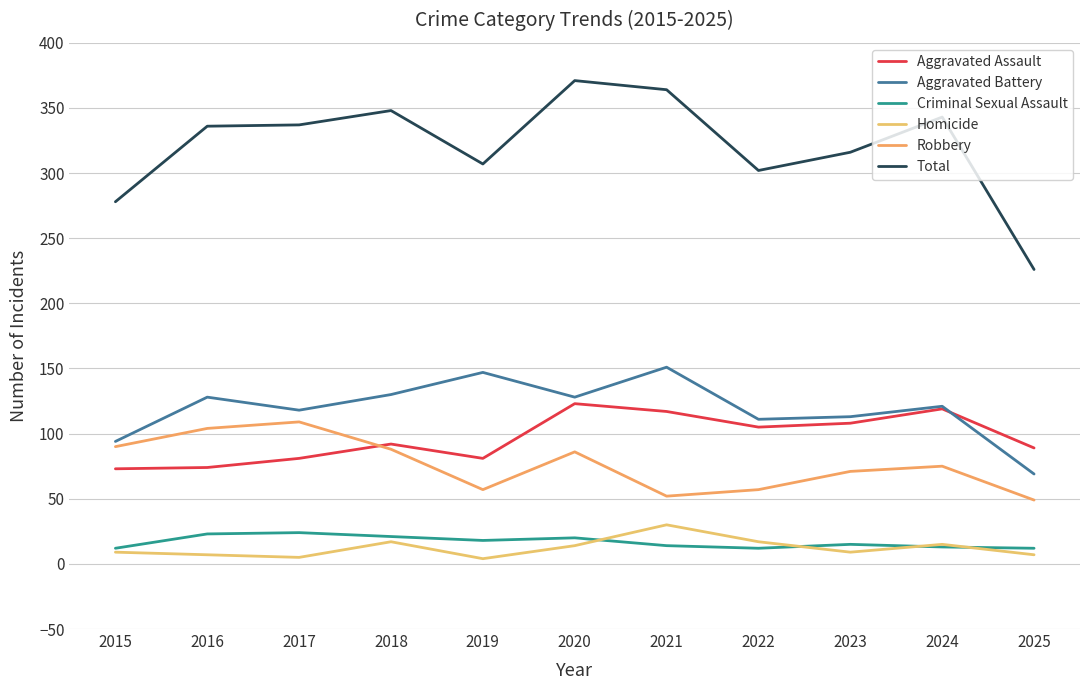

What is the greatest value displayed?

371